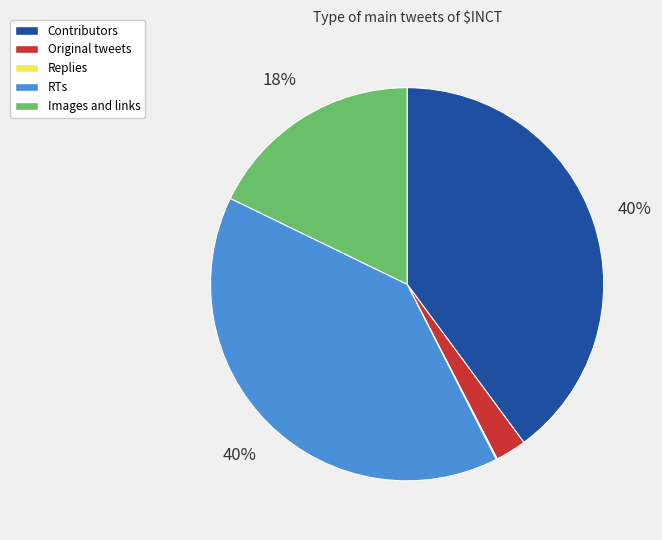

Is there a majority slice in this chart?

No